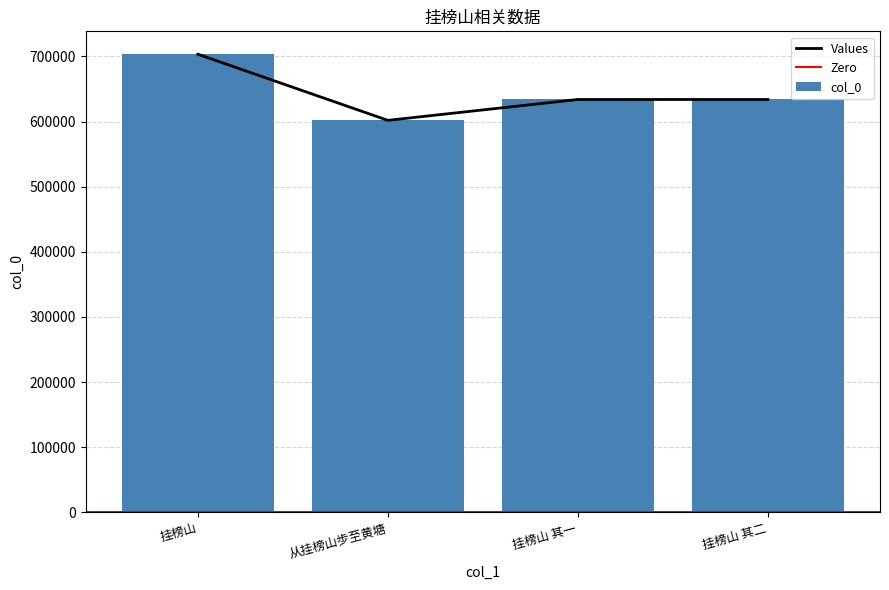

What is the sum of all values?

2572676